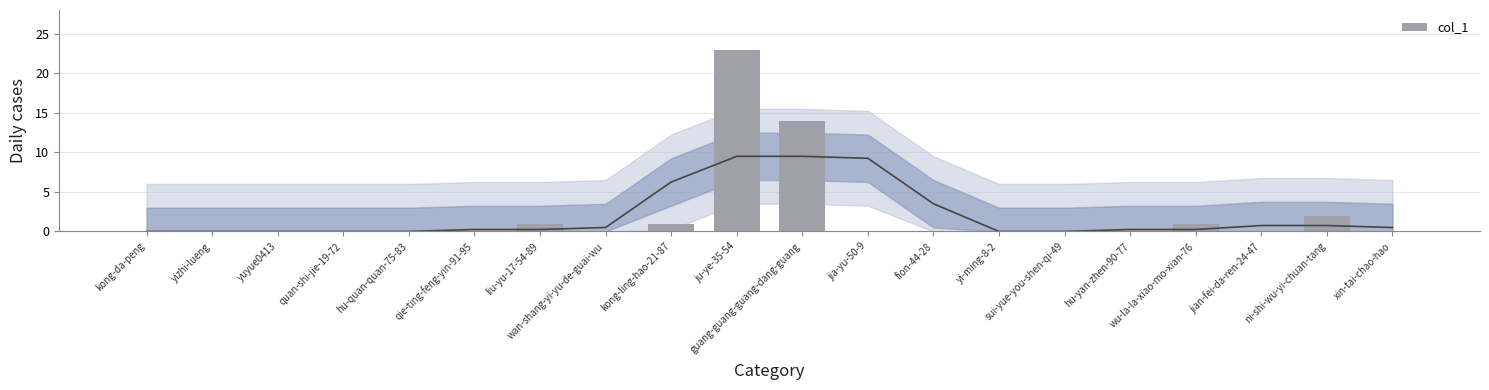

What is the difference between the maximum and minimum values?

23